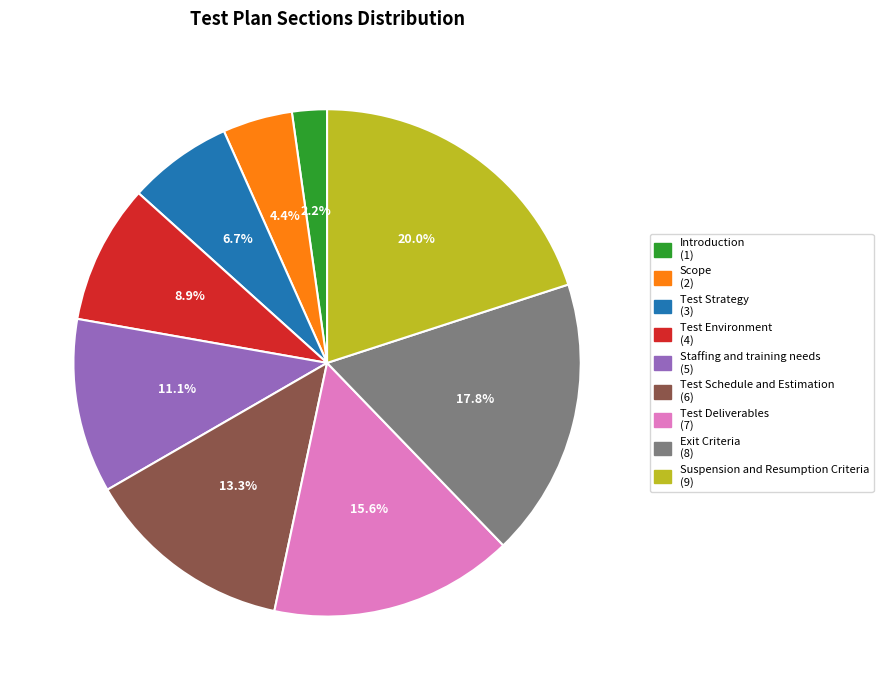

How many slices are in this pie chart?

9